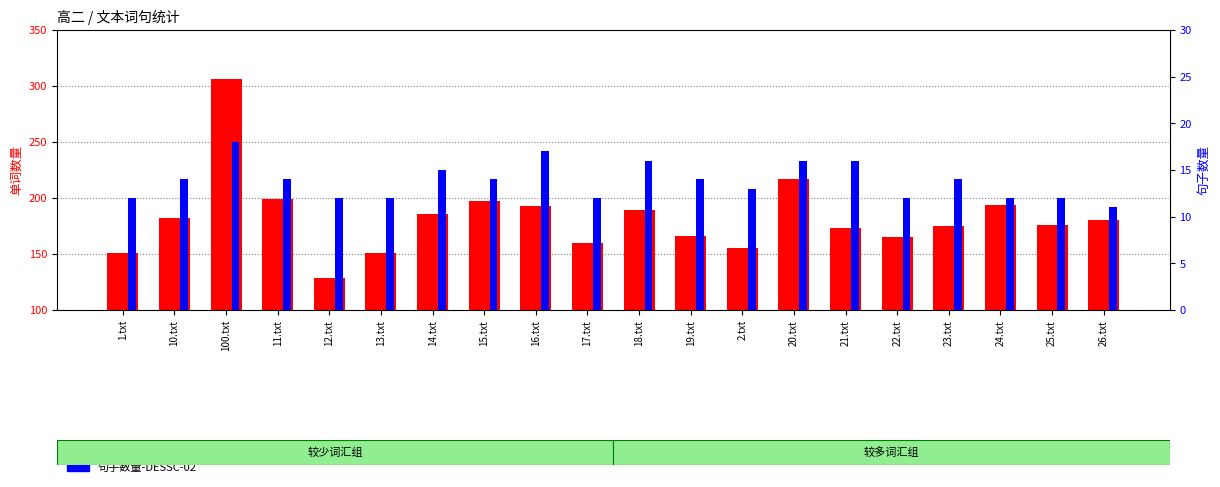

What is the label of the 4th bar from the right?

23.txt